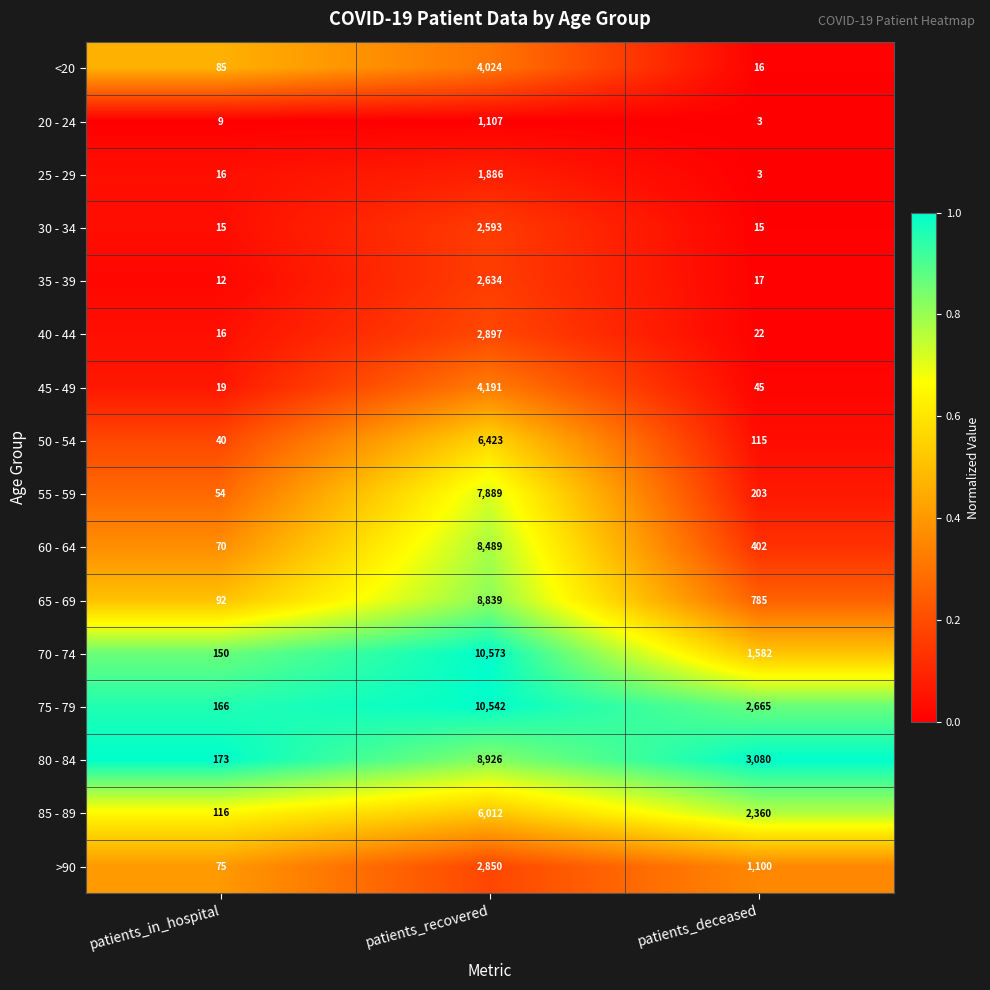

Which category has the lowest value across all series?

patients_deceased